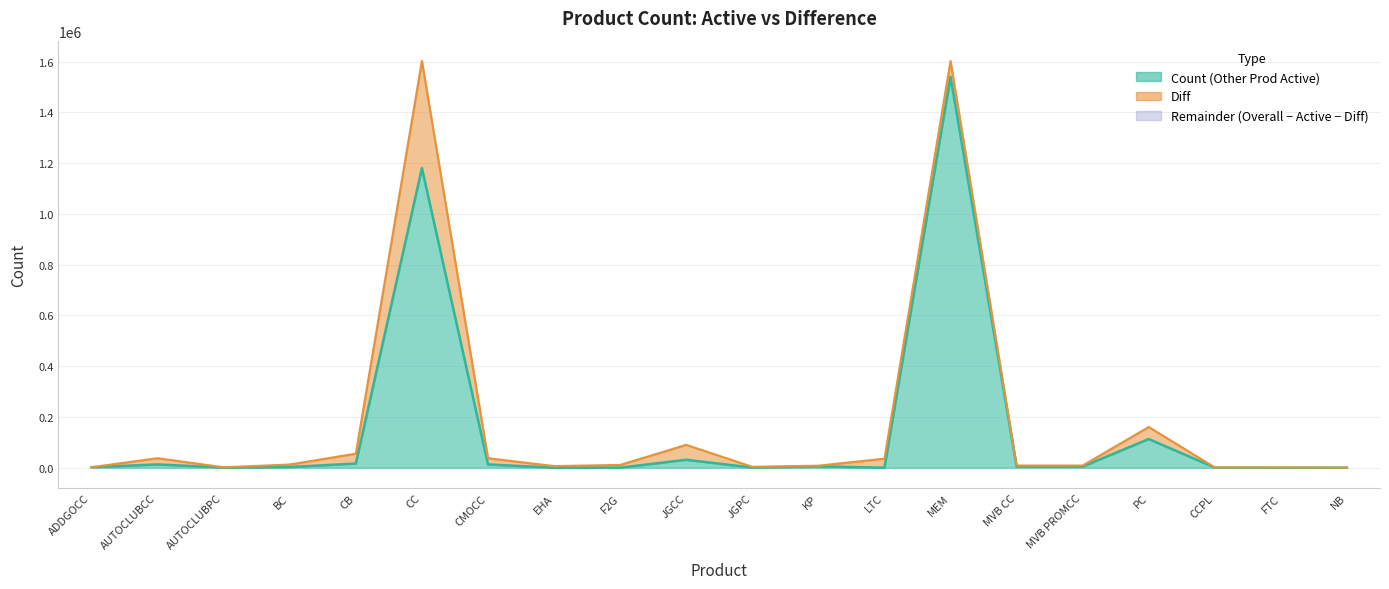

What position from the right is JGCC?

11